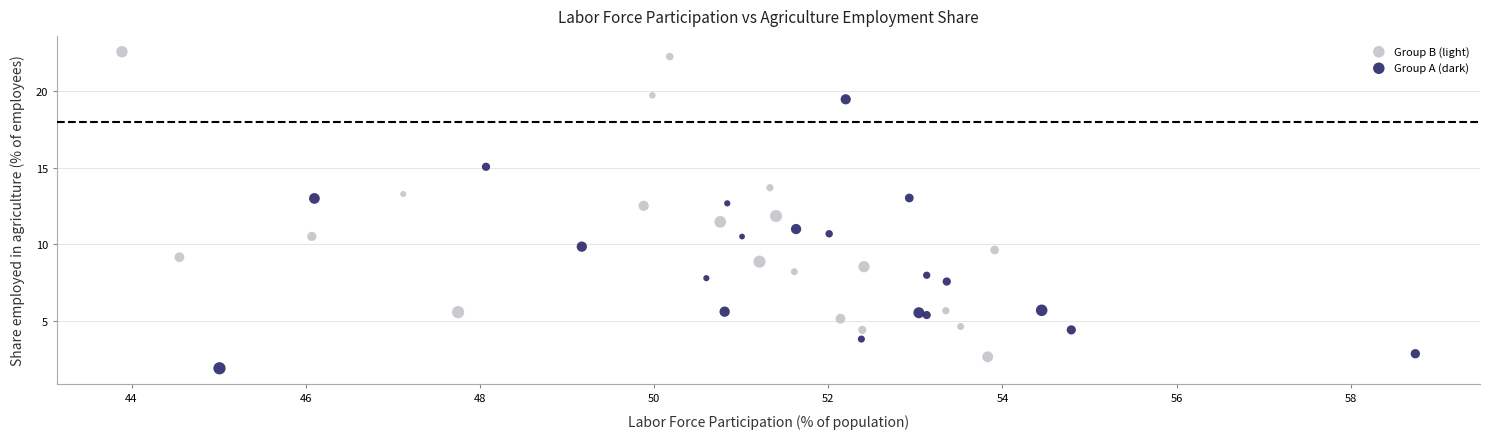

Which series reaches the maximum Y coordinate?

Group B (light)